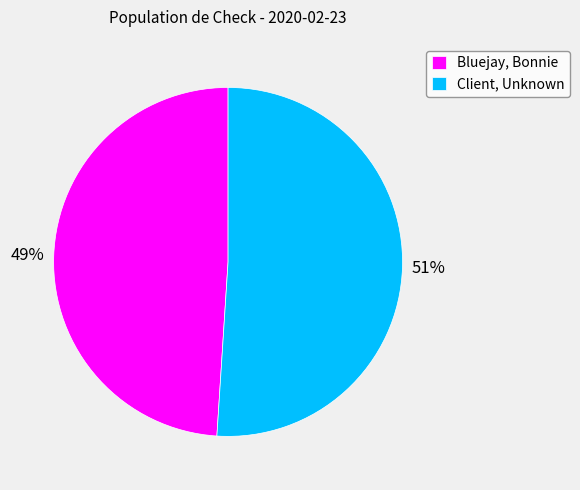

Is it true that Client, Unknown is 51% of the pie?

True